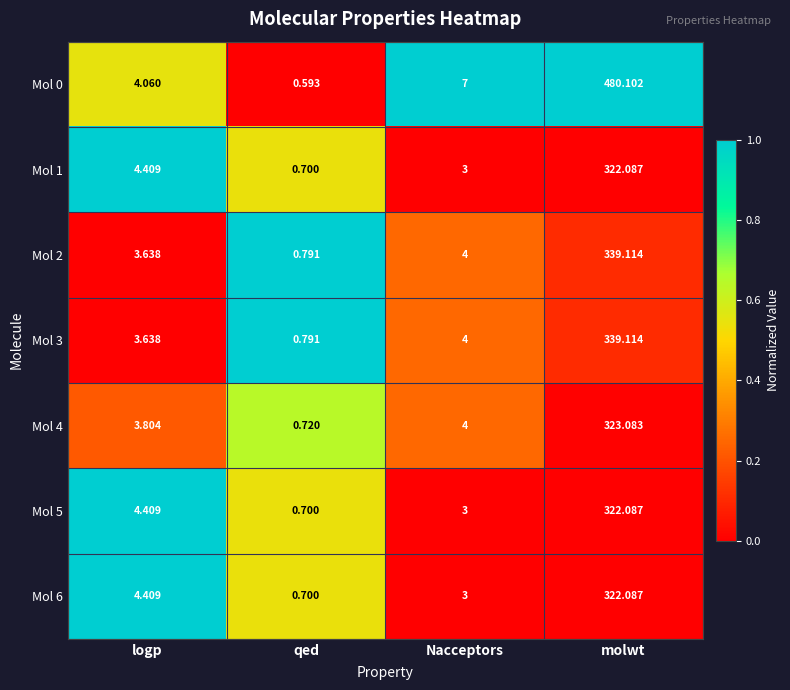

What is the difference between the highest and lowest values at Nacceptors?

4.0